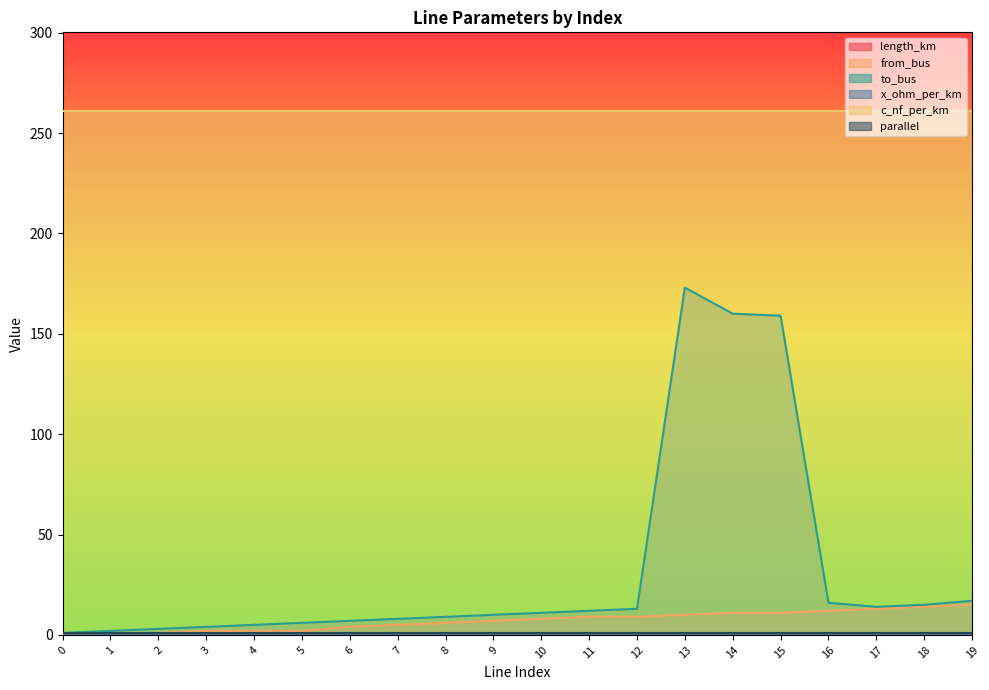

What is the sum of all length_km values?

2.0